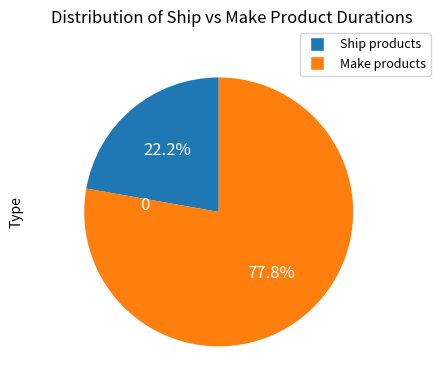

Does any single category account for the majority?

Yes